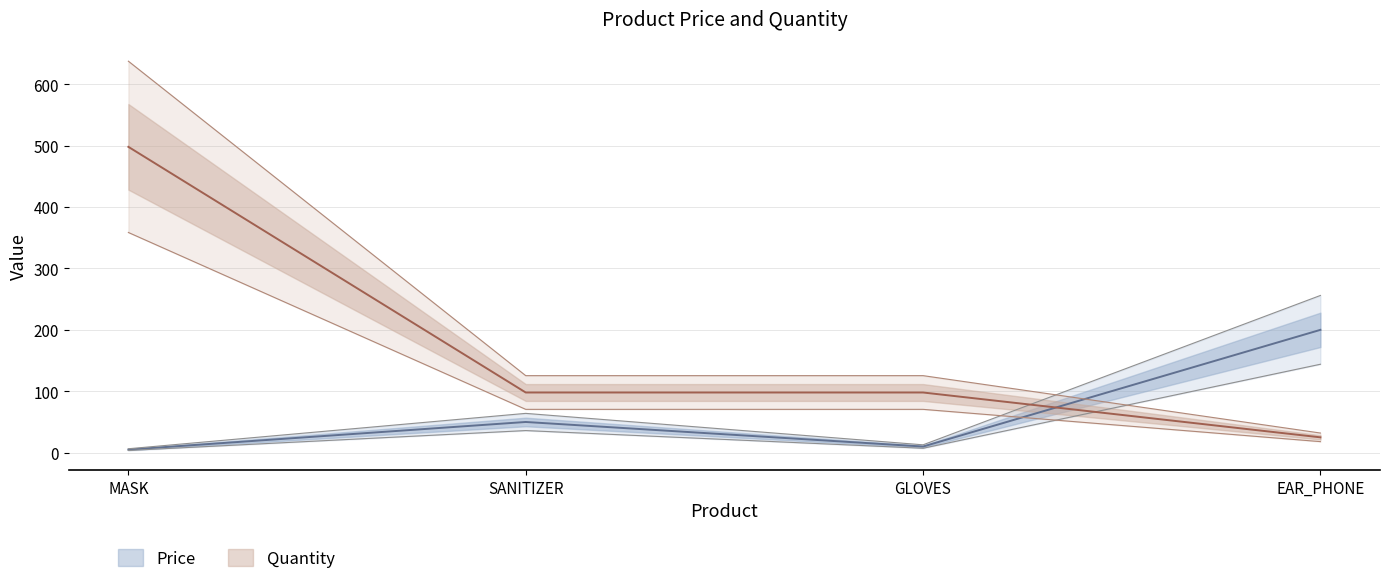

What is the highest value of the Quantity series?

498.0